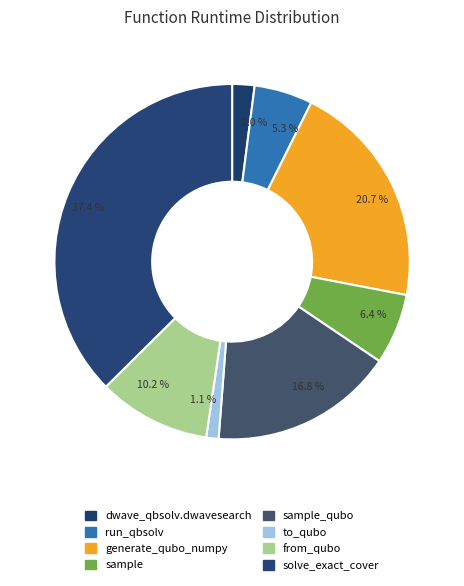

How many segments does this pie chart have?

8